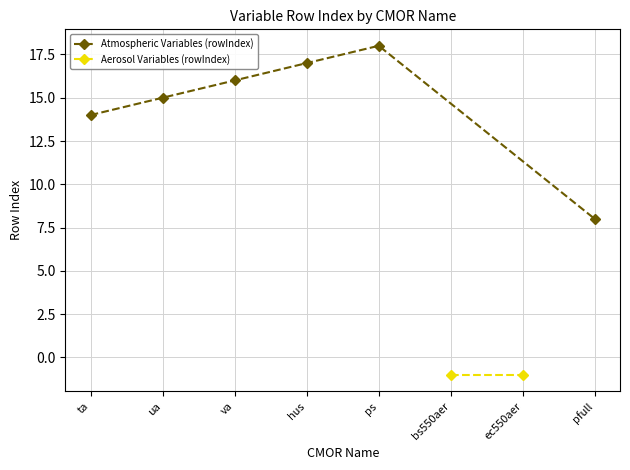

How many interior local peaks (higher than both neighbors) does the data have?

1